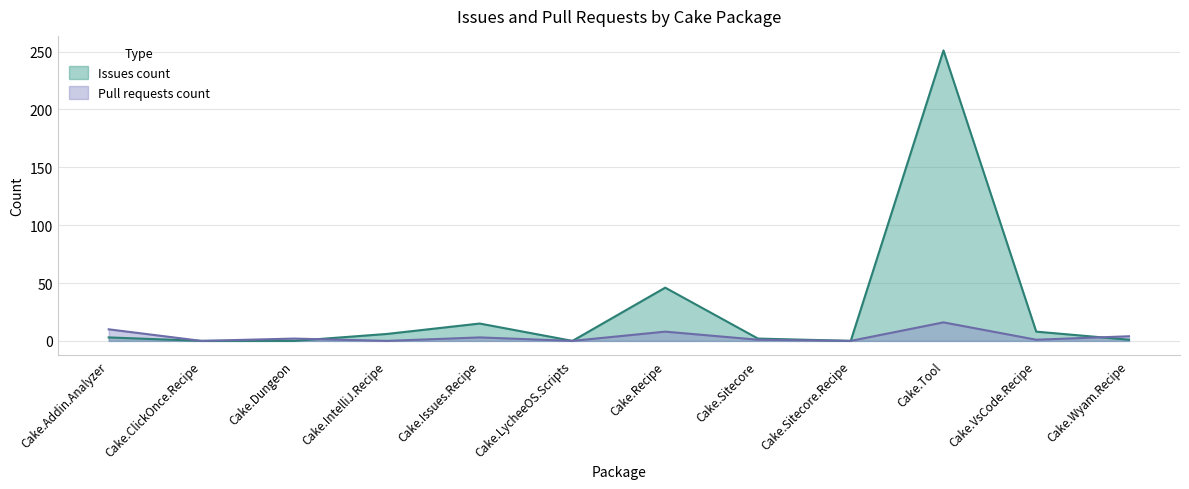

What is the highest value of the Pull requests count series?

16